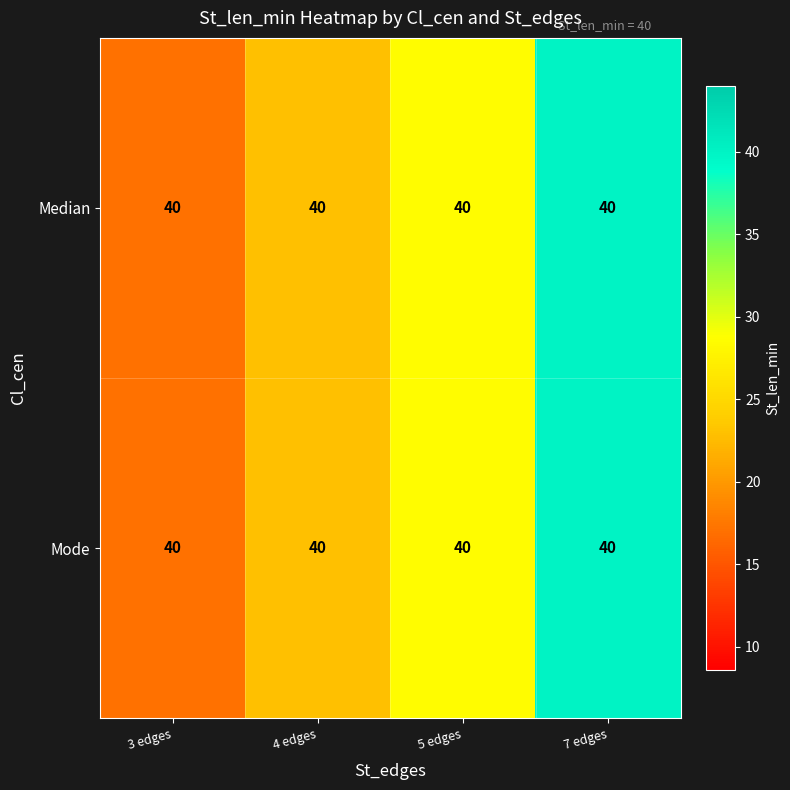

Which series changed the most between 4 edges and 7 edges?

Median